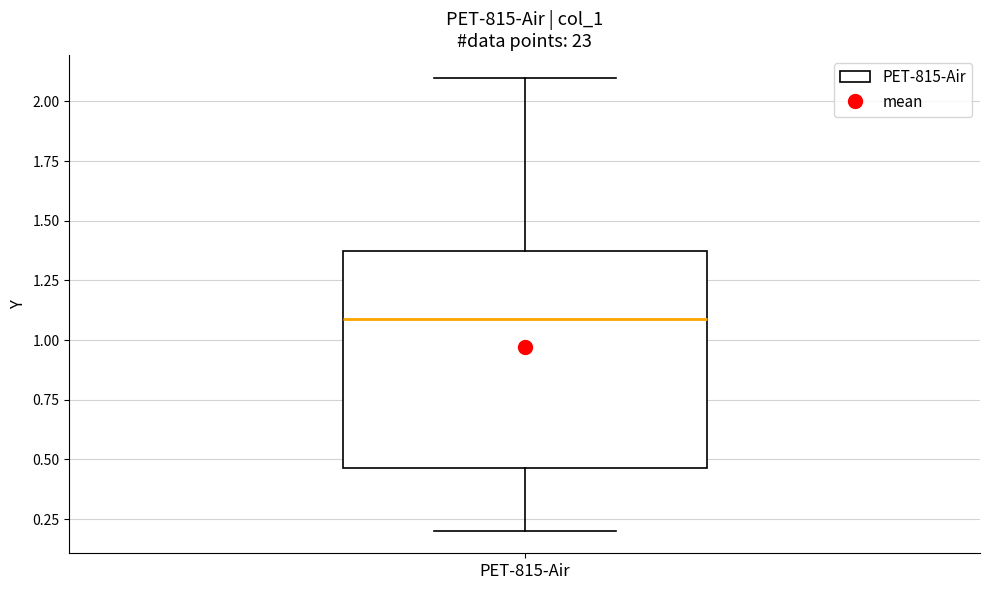

Read this box plot against the y-axis: the position of the median line, the range covered by the box, and the ends of both whiskers. The values are not printed on the chart, so give them approximately, as read against the axis.

median 1.10, box 0.45 to 1.35, whiskers 0.20 to 2.10